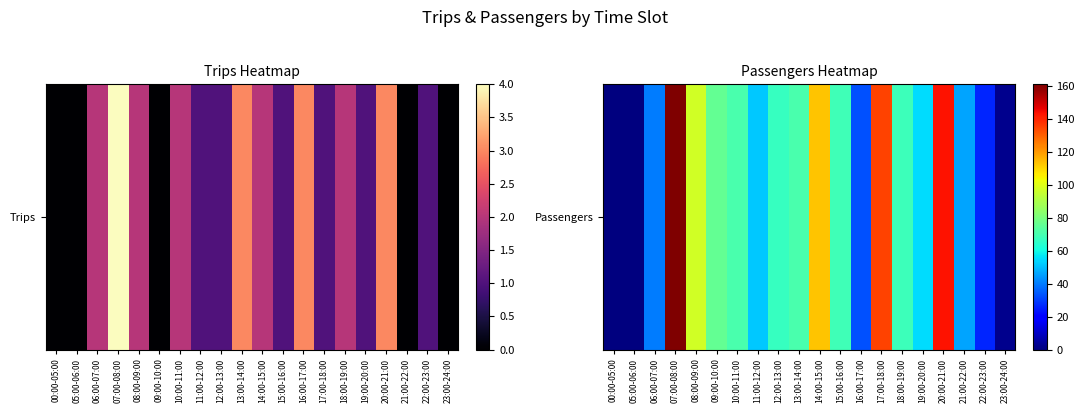

How many values are below 68?

10